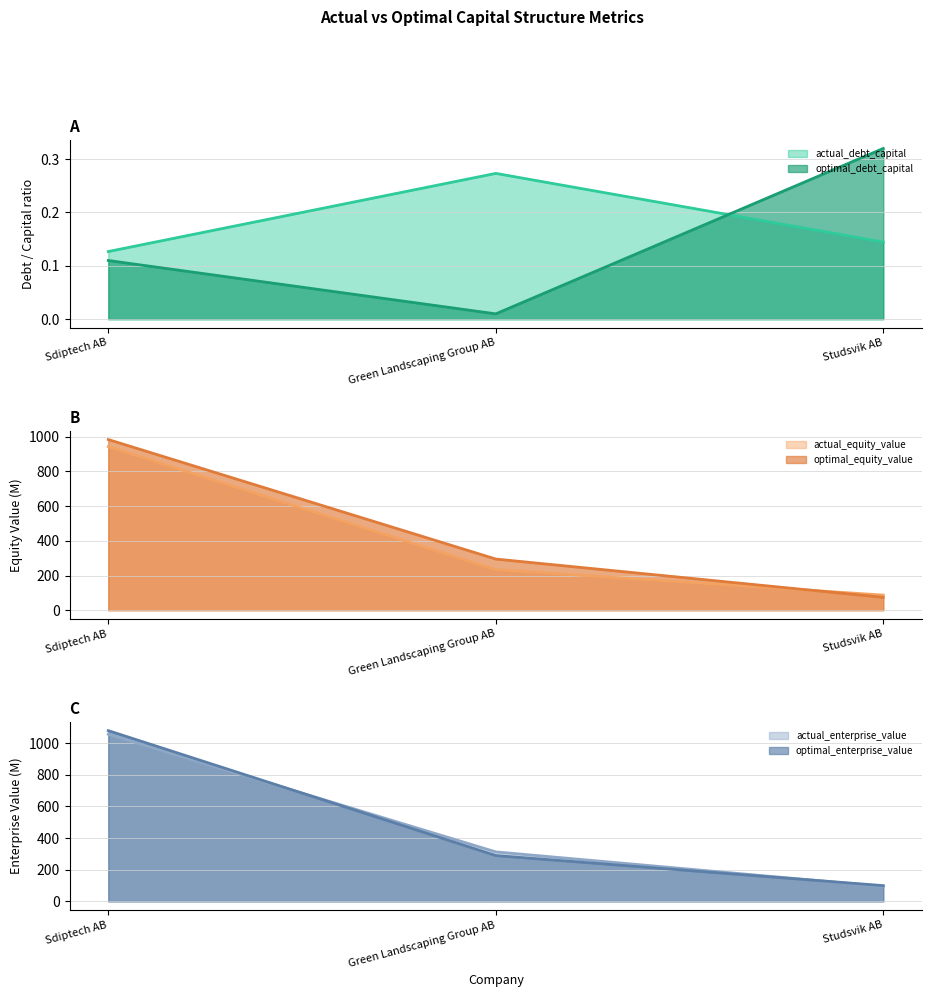

At which label does optimal_equity_value reach its minimum?

Studsvik AB